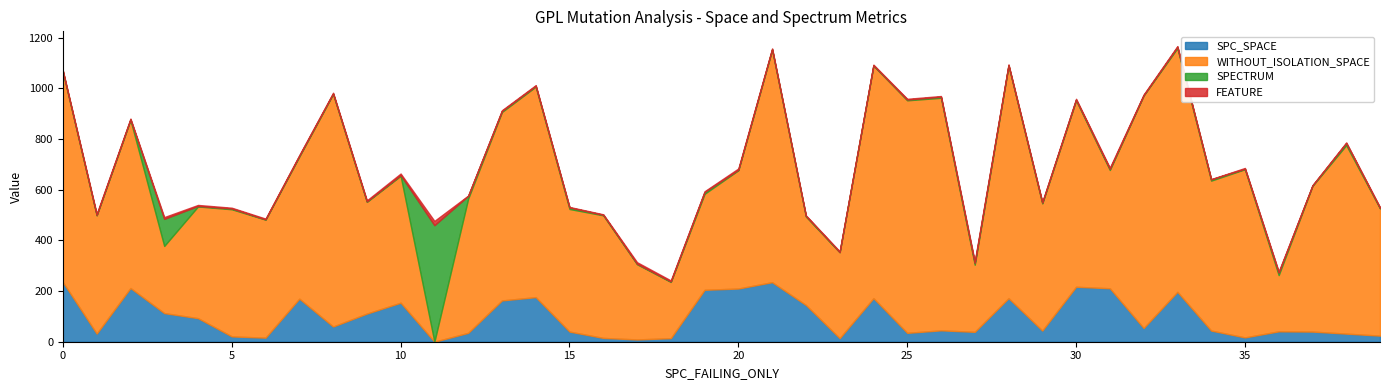

At how many categories does at least one series exceed 219?

40